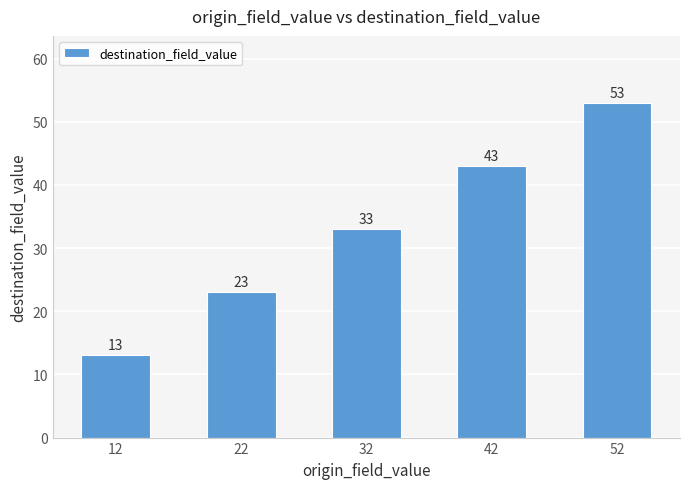

Which category has the highest value across all series?

52